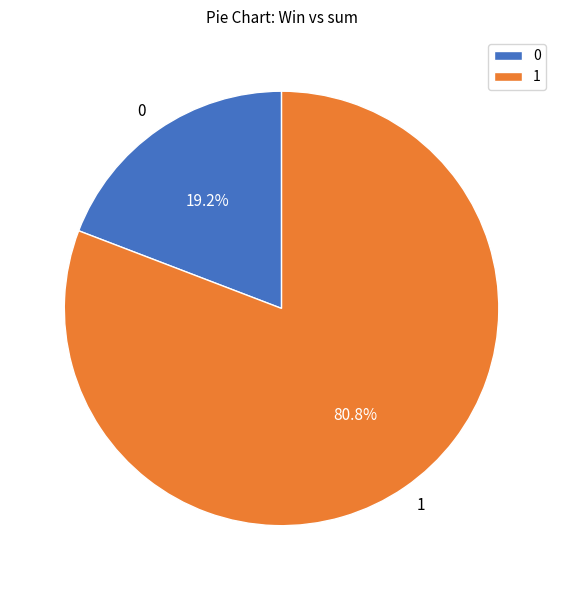

How many slices are in this pie chart?

2